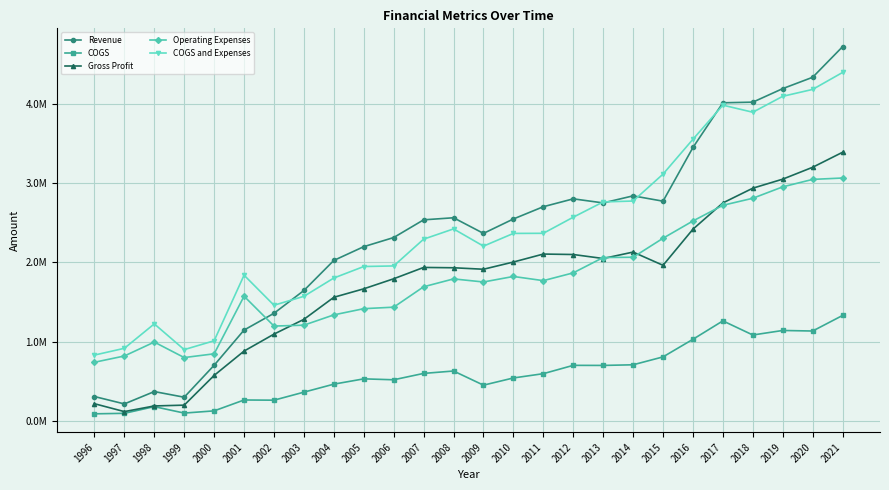

What is the maximum value for Revenue?

4719672